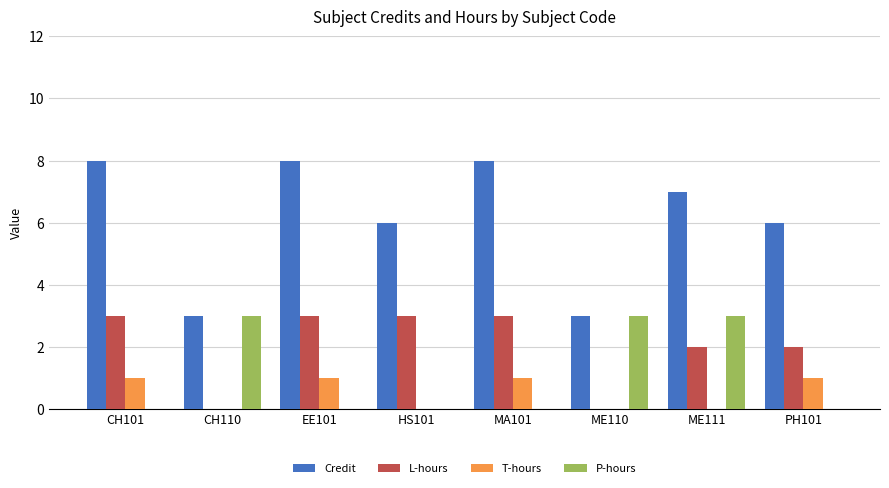

What is the maximum value for Credit?

8